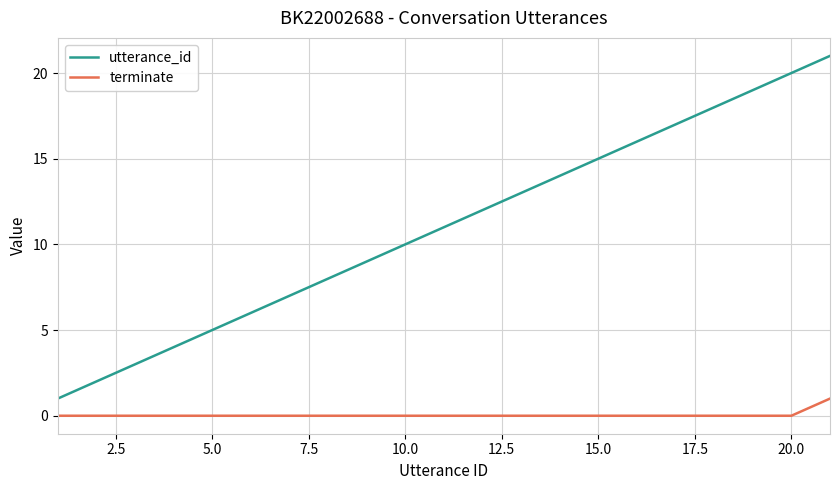

Does the chart display data point markers on the line(s)?

No